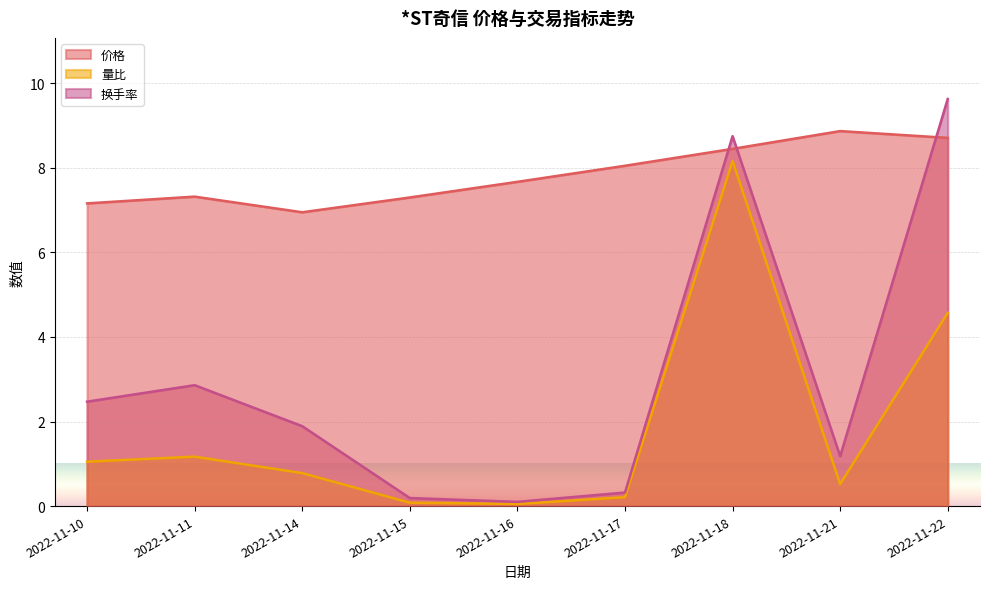

Reading left to right, list all the values displayed in this chart.

价格: 7.2	7.3	7.0	7.3	7.7	8.1	8.4	8.9	8.7
量比: 1.1	1.2	0.8	0.1	0.1	0.2	8.2	0.5	4.6
换手率: 2.5	2.9	1.9	0.2	0.1	0.3	8.8	1.2	9.6